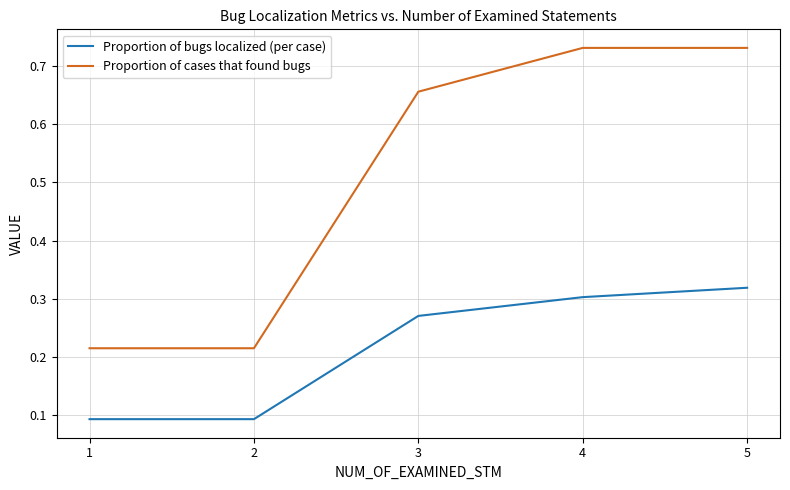

Is the value of Proportion of cases that found bugs at 4 greater than the value of Proportion of bugs localized (per case) at 4?

Yes